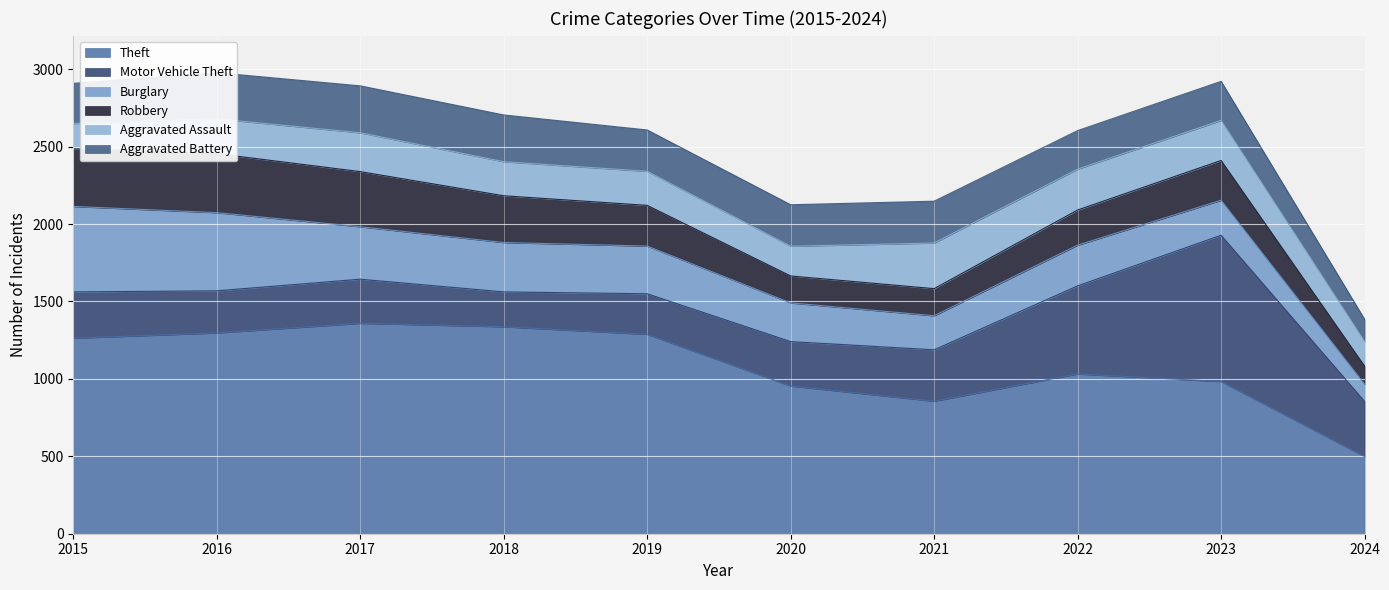

True or false: Aggravated Battery has a value of 110 at 2023.

False